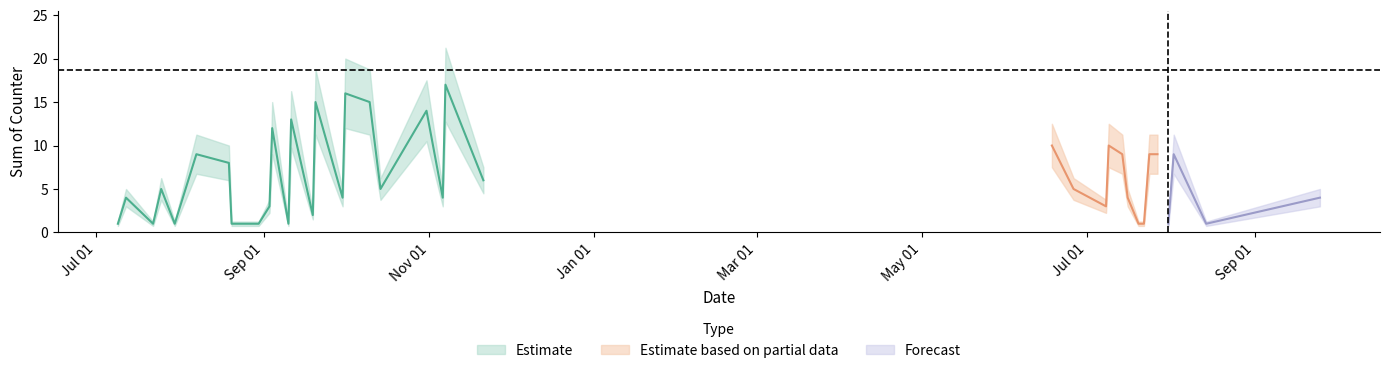

What is the difference between the values at 20191107 and 20190725?

12